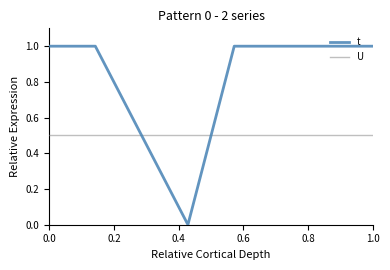

What is the highest value of the t series?

1.0